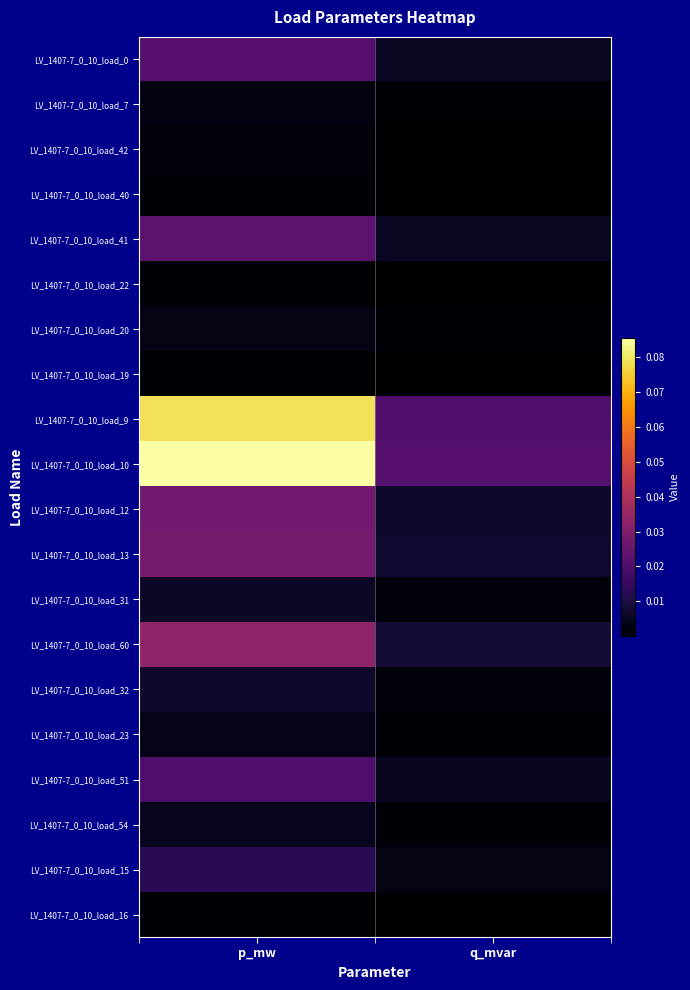

Which series has the widest spread of values?

LV_1407-7_0_10_load_10